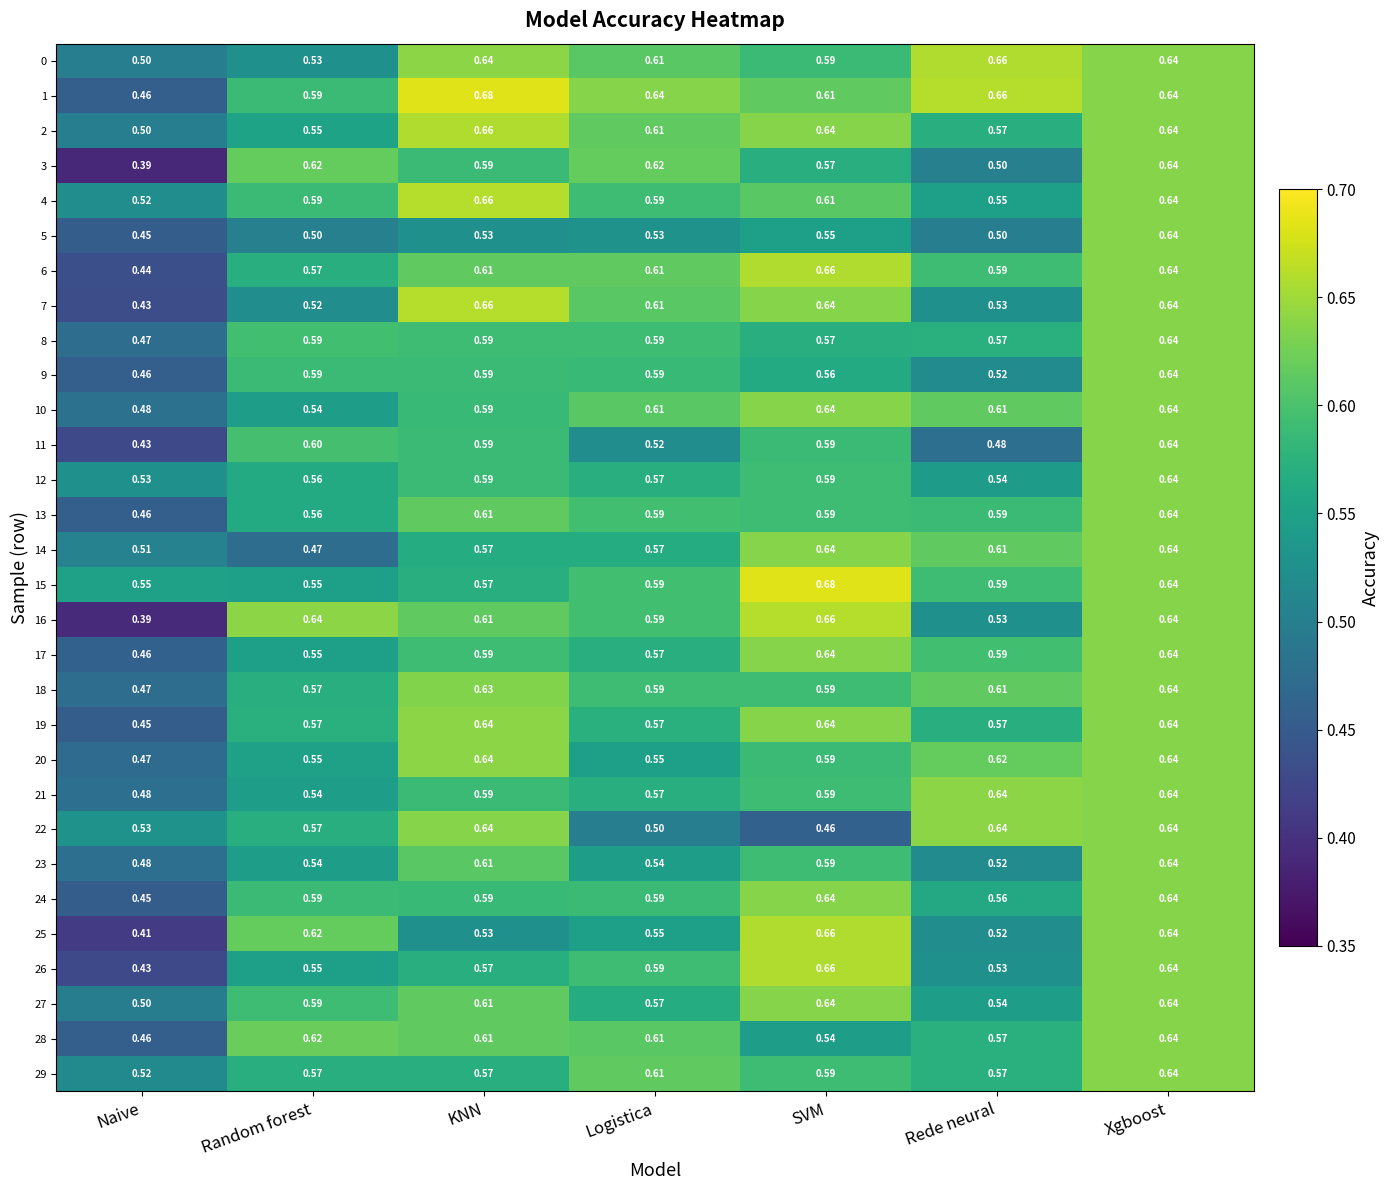

How many distinct data groups are displayed?

30